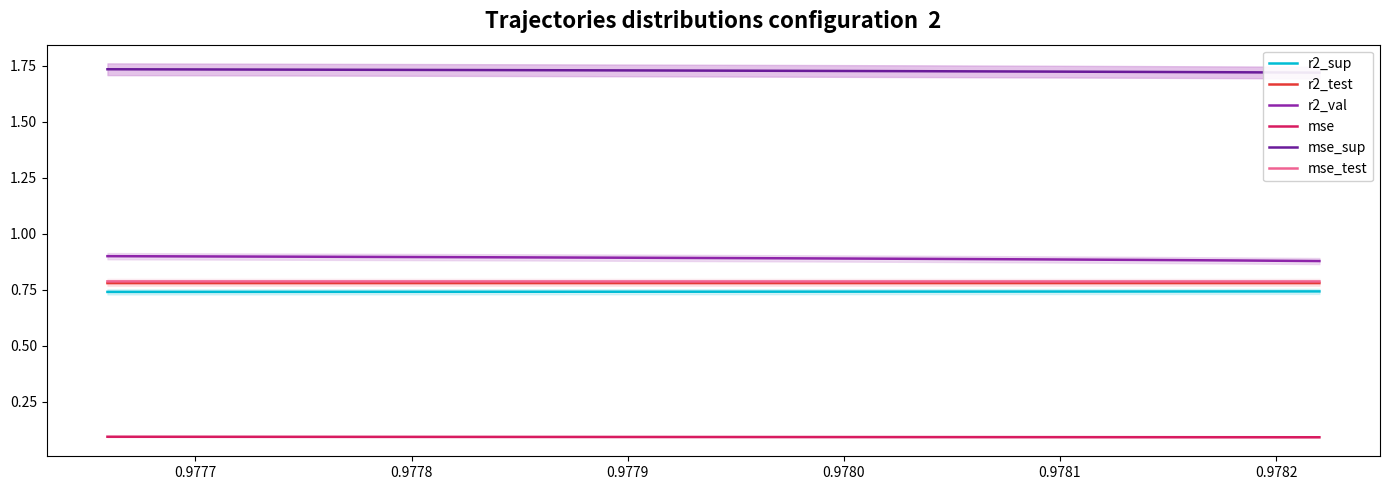

How many r2_test values are between 0 and 1?

10